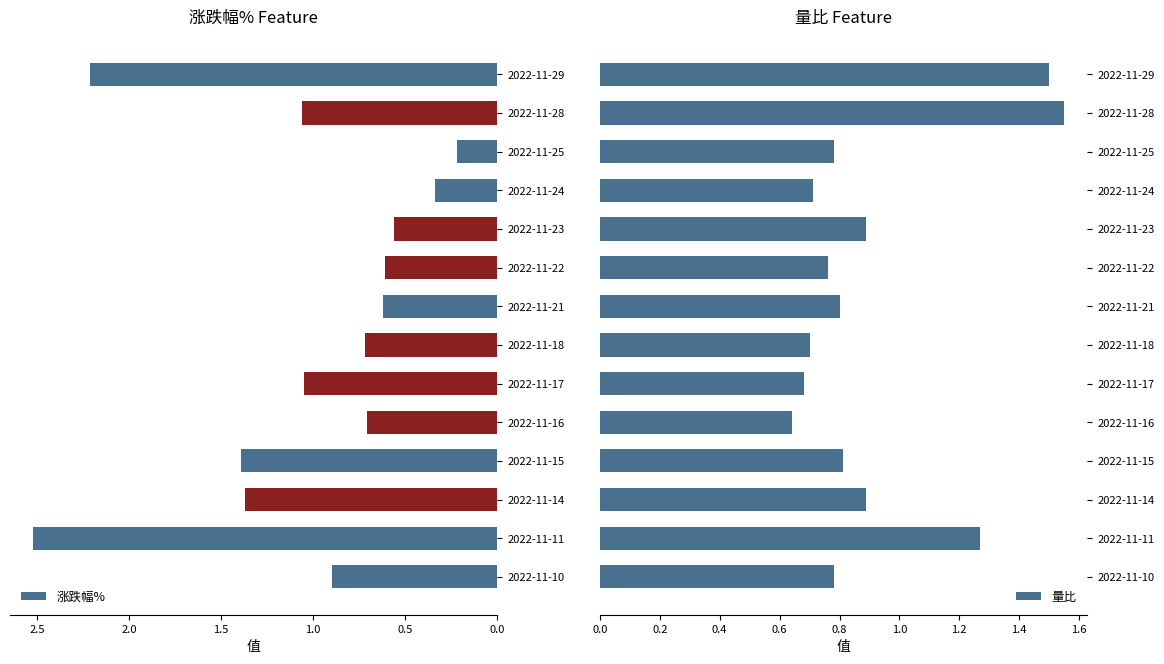

What is the average value of the 涨跌幅% series?

1.0